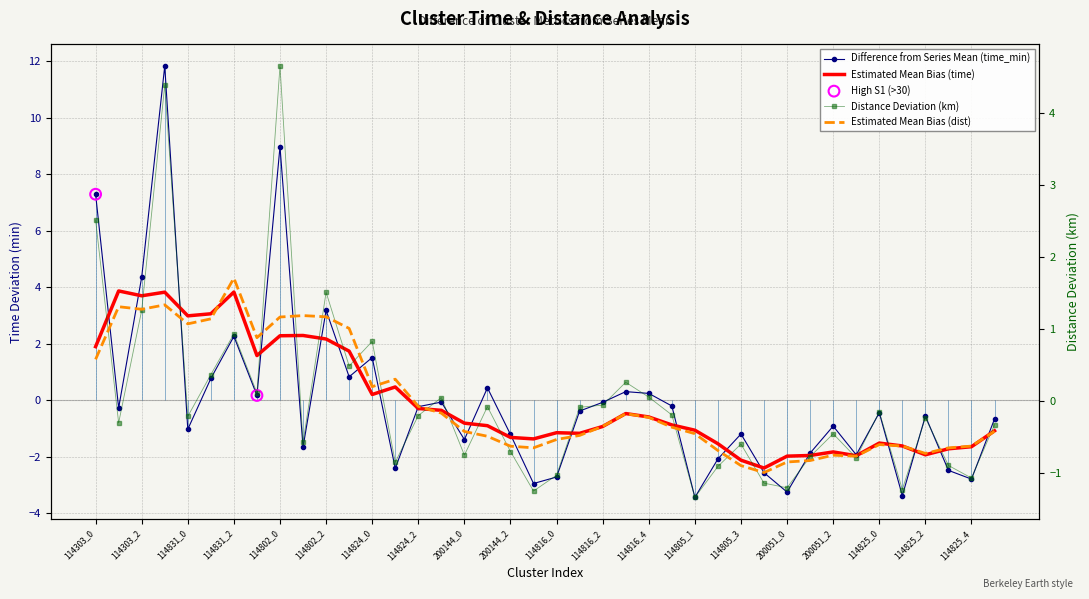

At how many categories does at least one series exceed 3?

5